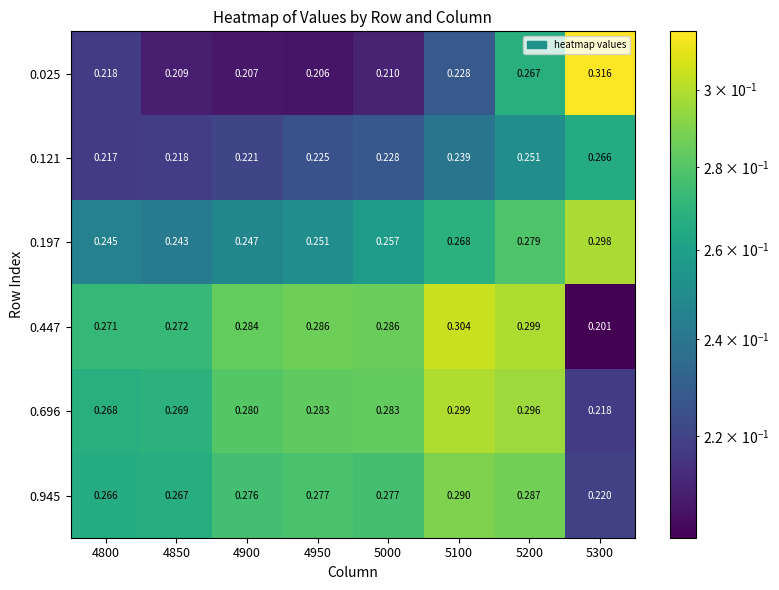

Is the value of 0.197 at 4950 greater than the value of 0.945 at 5100?

No